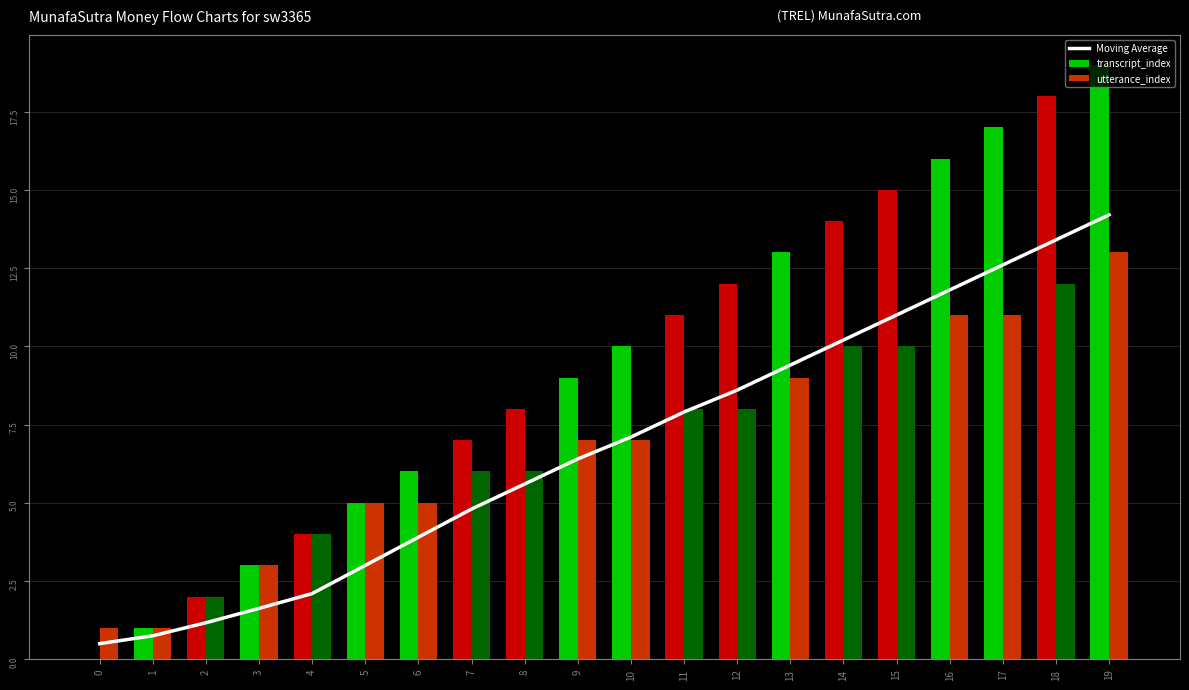

Which series has the largest total across all categories?

transcript_index